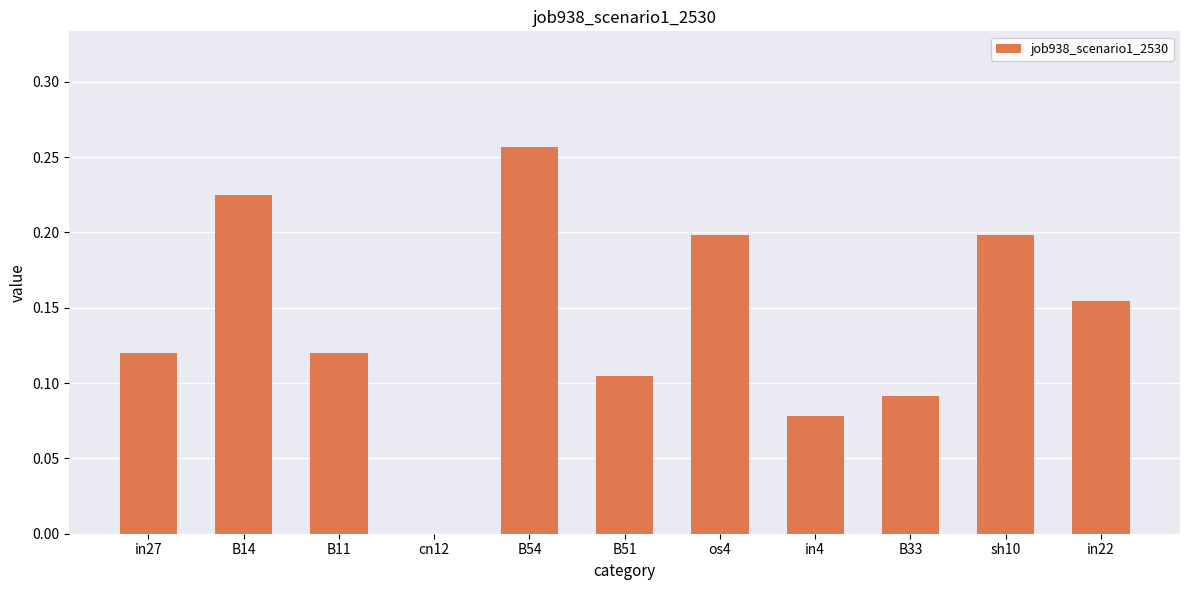

Which has a higher value, B11 or B51?

B11